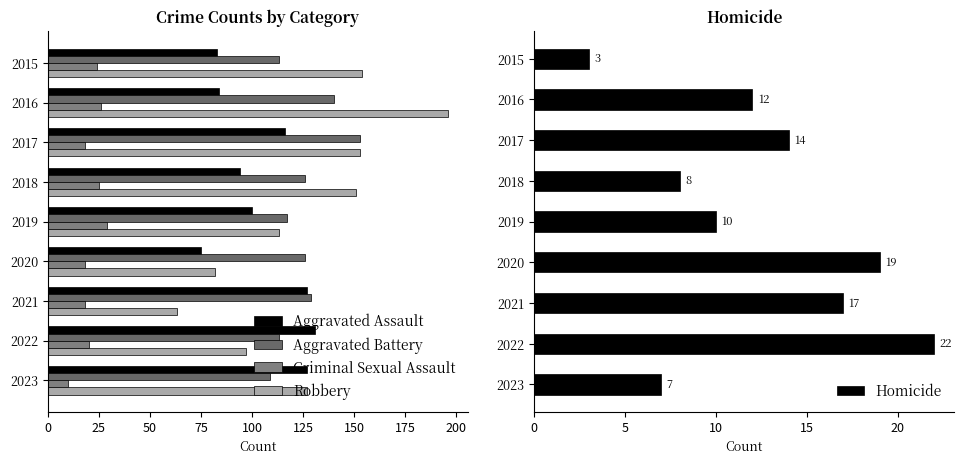

What value does the Aggravated Assault series have at 2021, to the nearest 5?

125